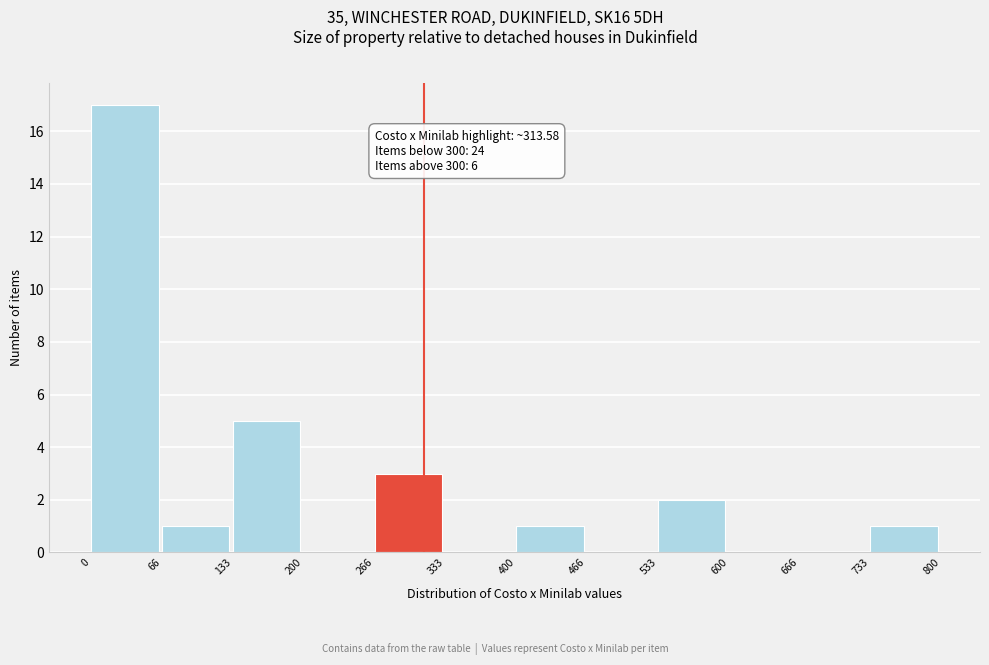

Over which range of the x-axis is the bar tallest?

0 to 66